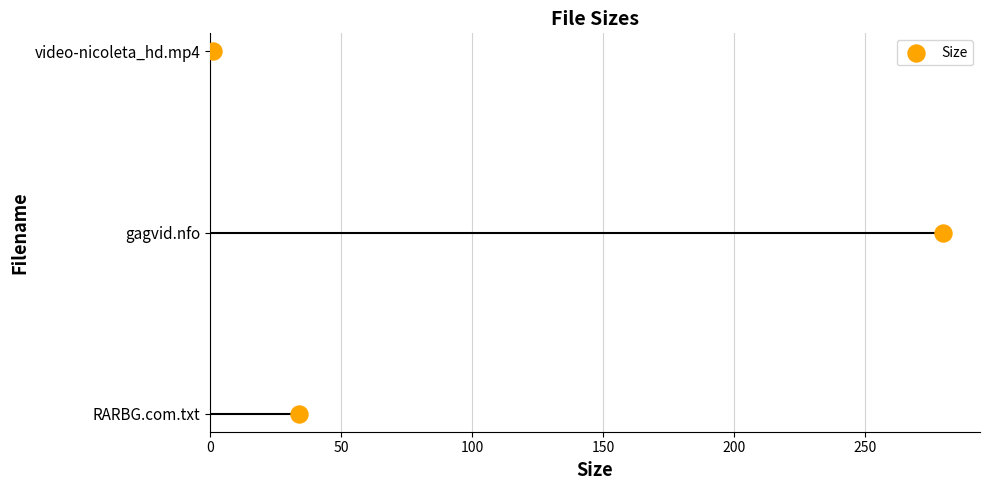

Which has a higher value, 50 or 100?

100